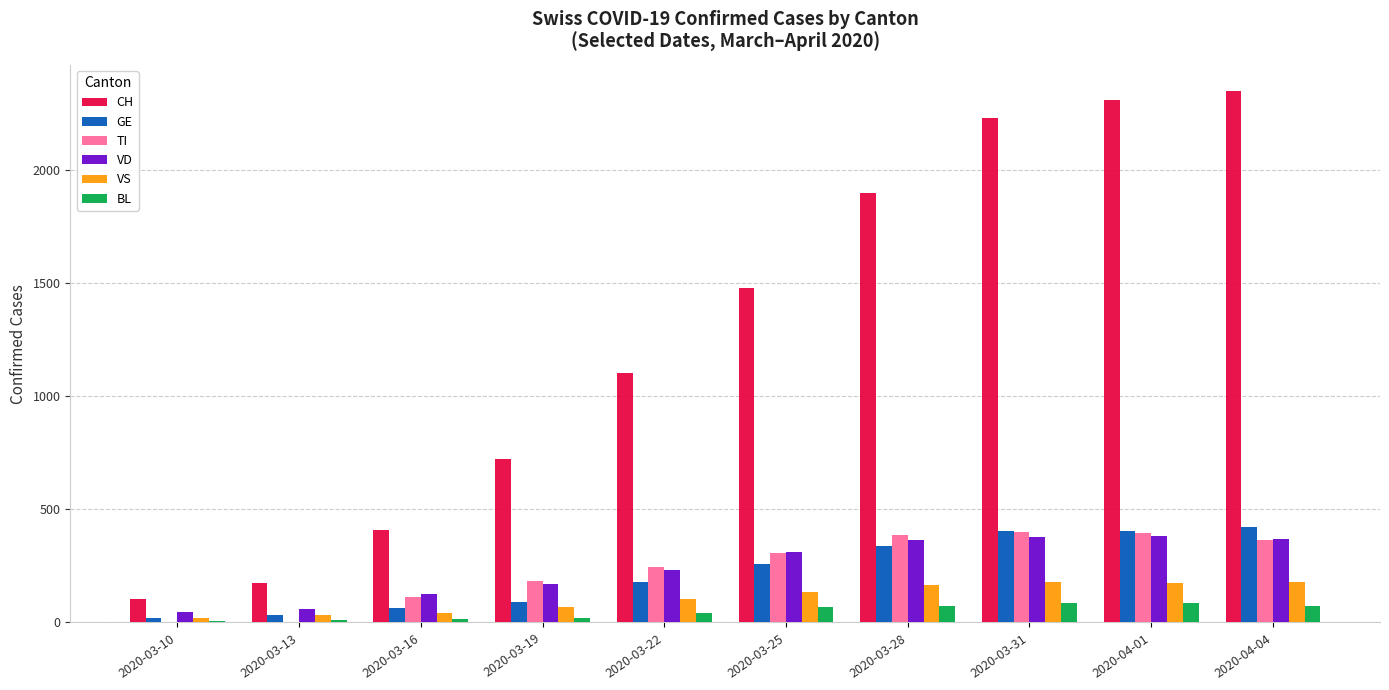

Which series has the largest total across all categories?

CH